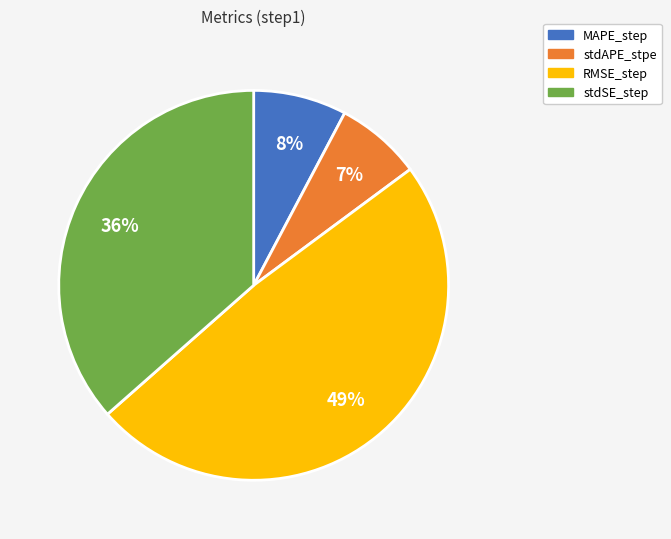

To the nearest percent, what percentage of the pie is MAPE_step?

8%